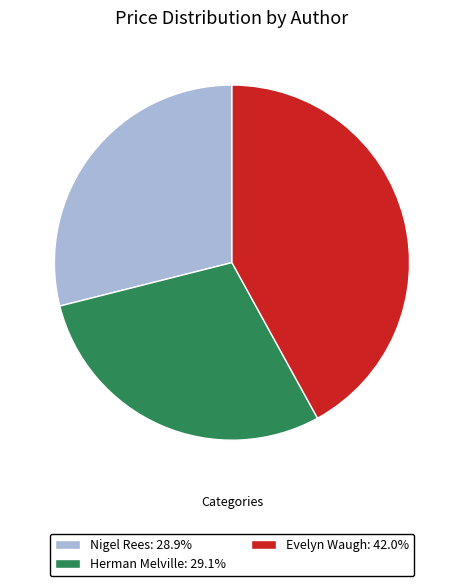

Combined, do Evelyn Waugh: 42.0% and Herman Melville: 29.1% account for over 50%?

Yes